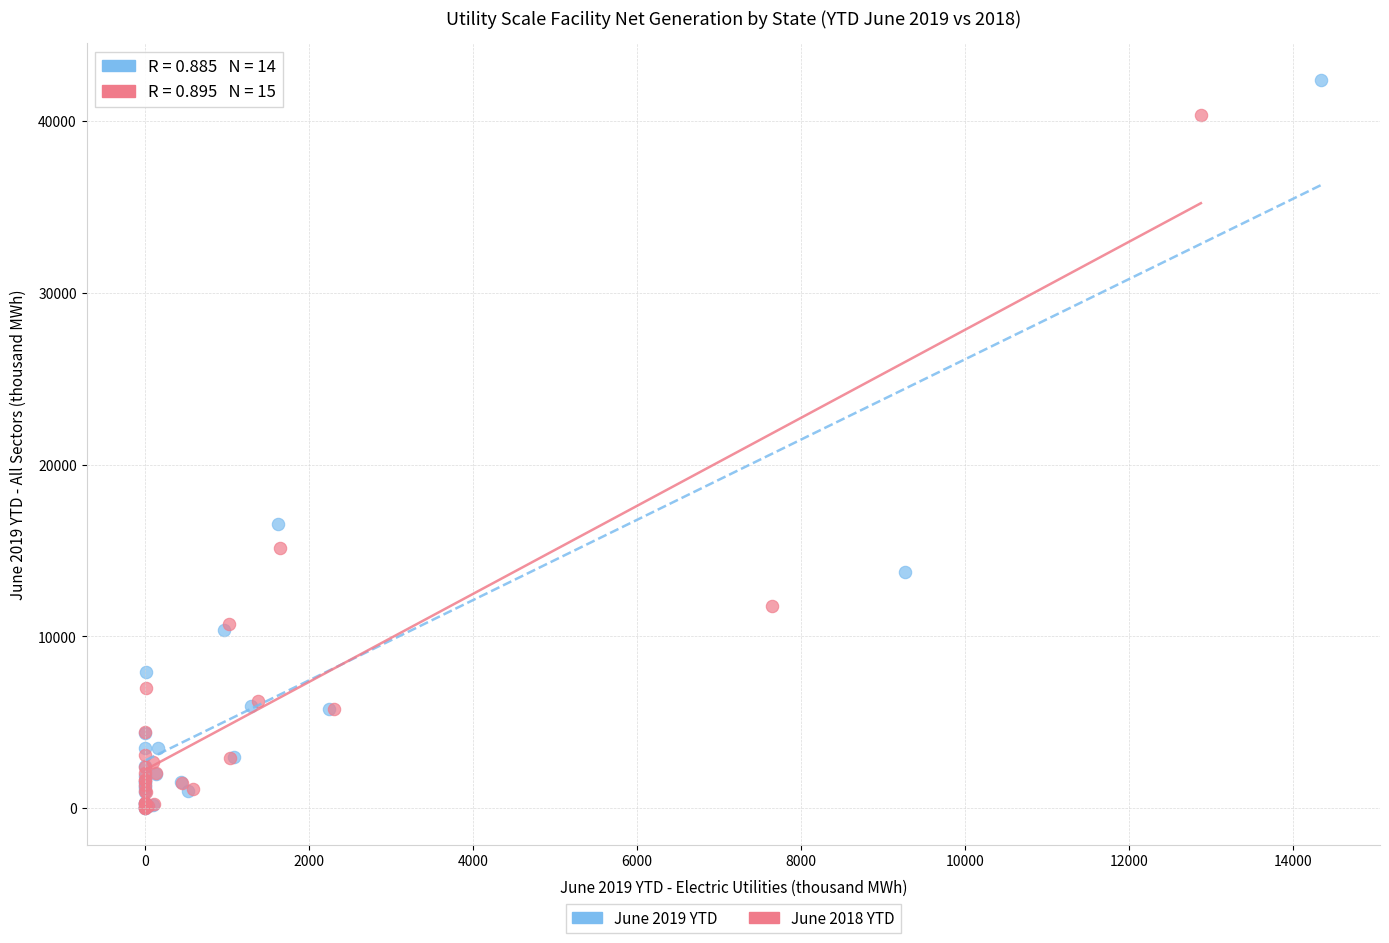

Which series has the widest spread of Y values?

June 2019 YTD